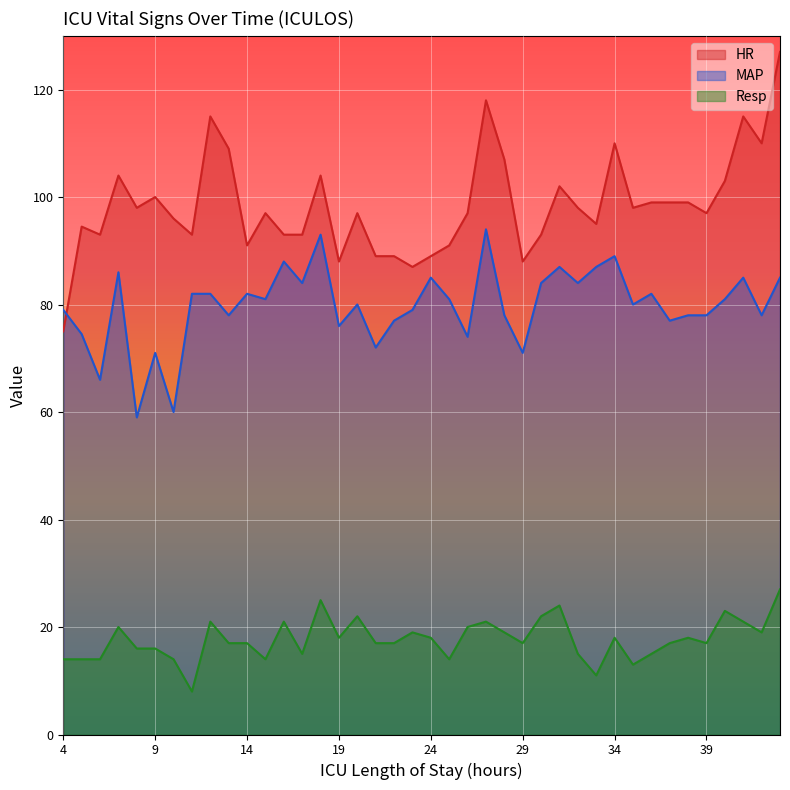

What are all the series names shown in the legend?

HR, MAP, Resp